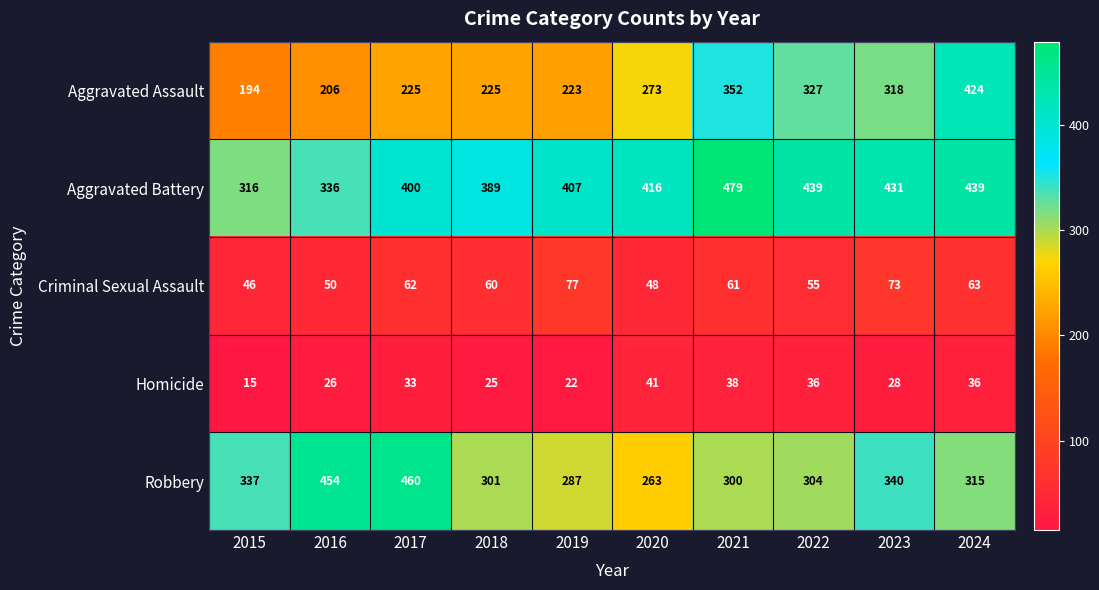

Count the number of data series in this chart.

5